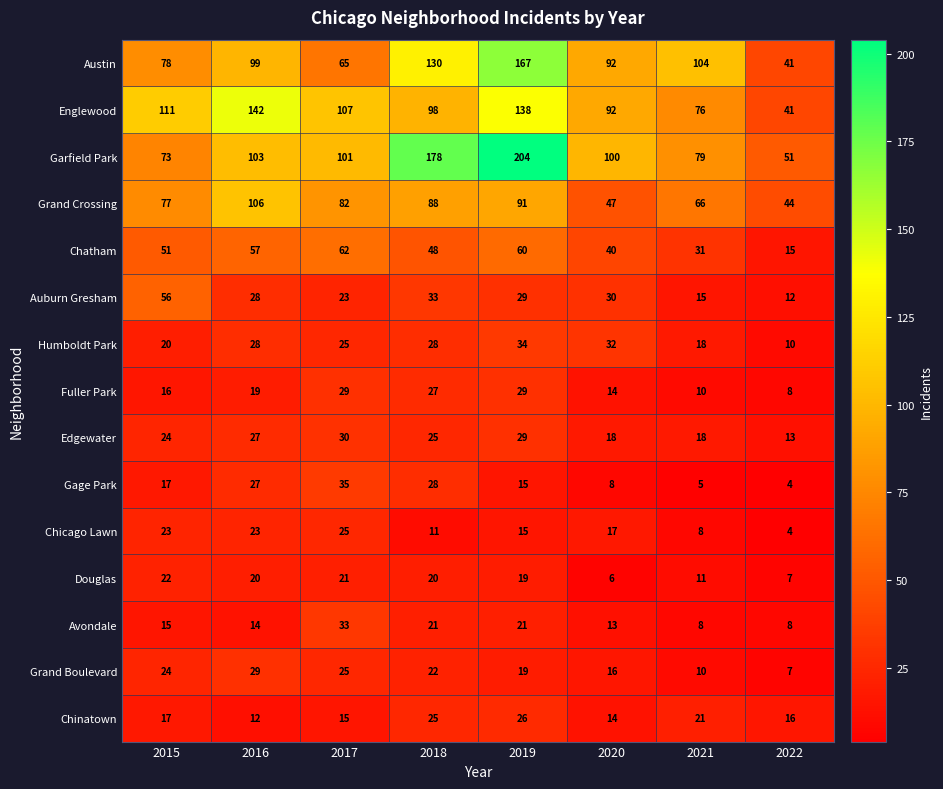

Is it true that Englewood equals 76 at 2021?

True